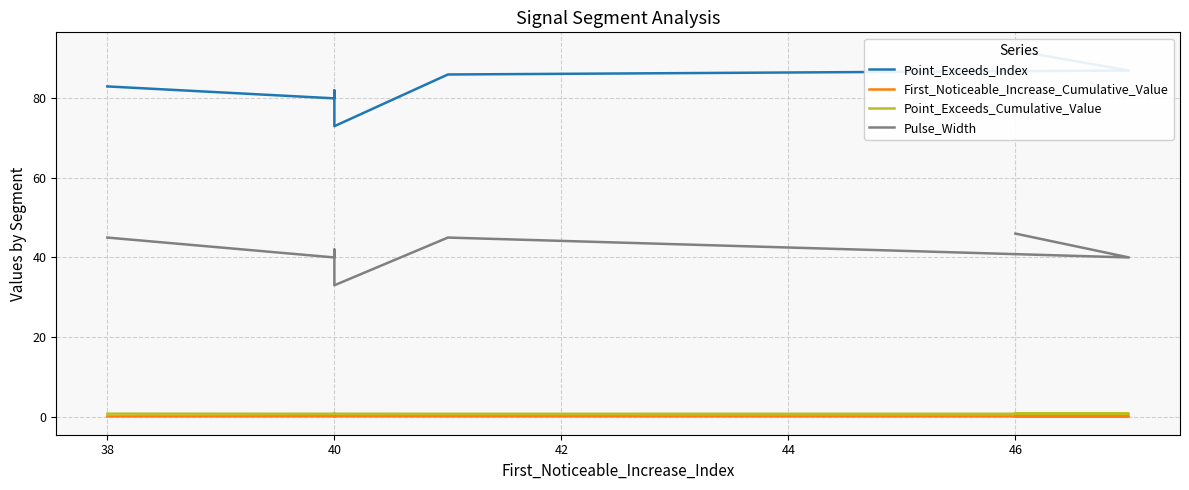

The Point_Exceeds_Cumulative_Value series shows 1.1 at 40. True or false?

False